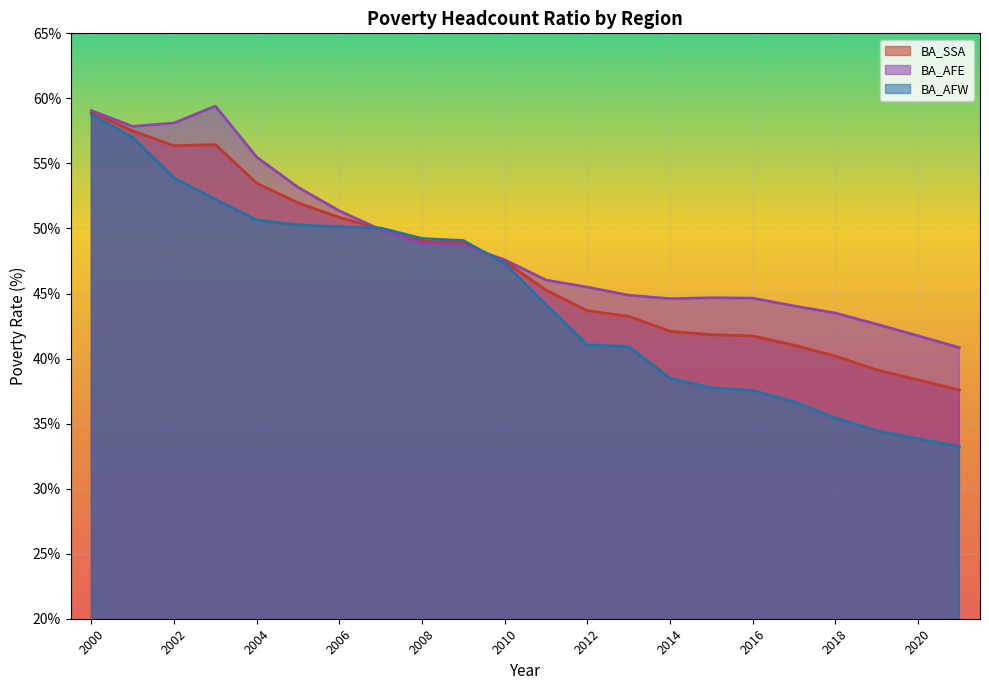

Which series has the largest total across all categories?

BA_AFE